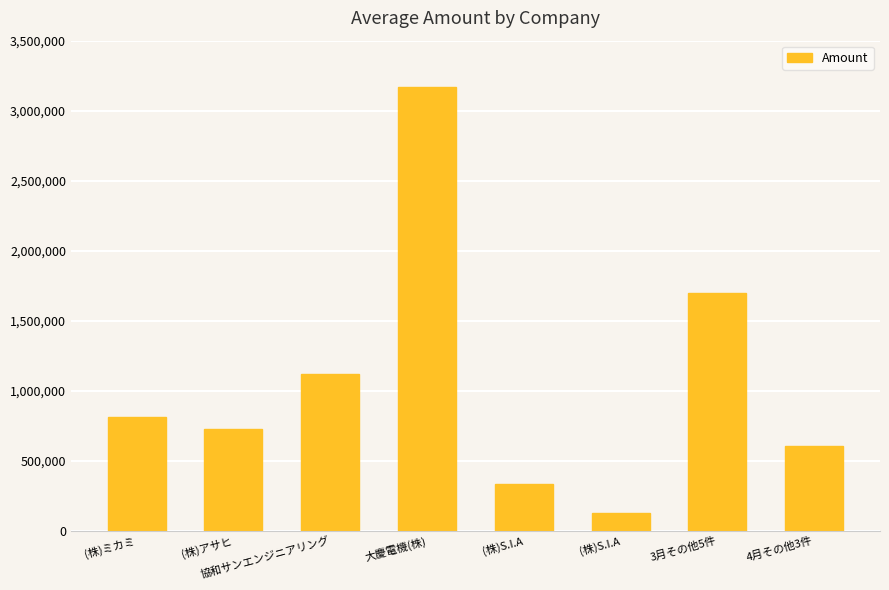

How many bars are there in total?

8